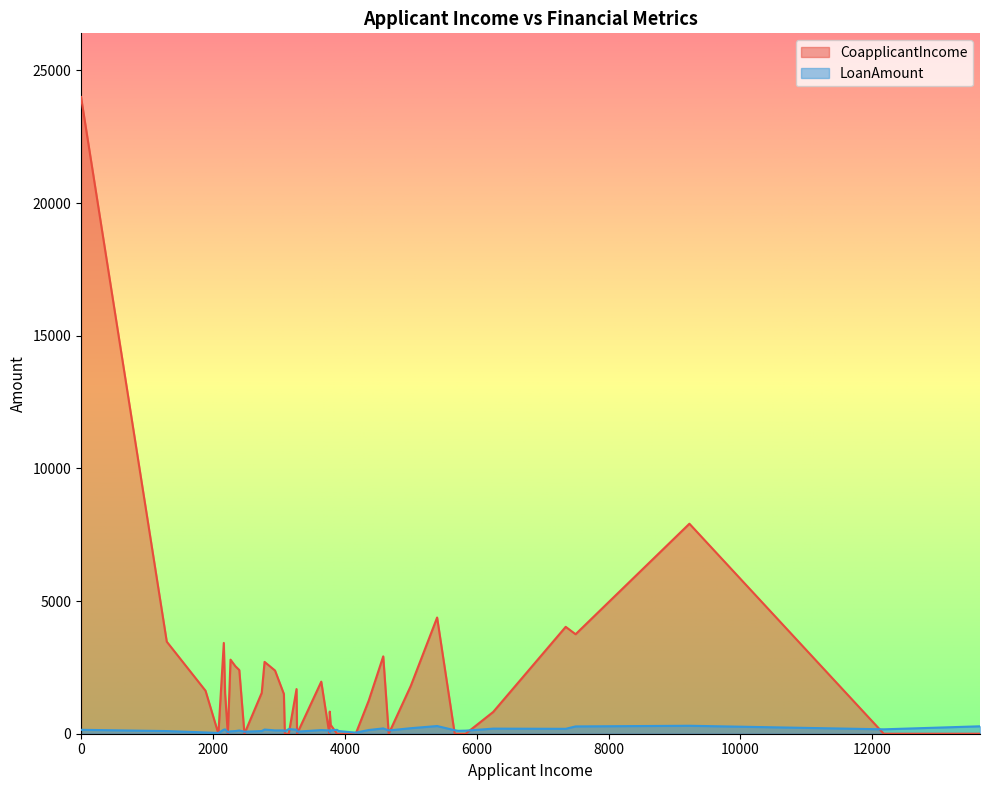

How many lines are shown in the chart?

2